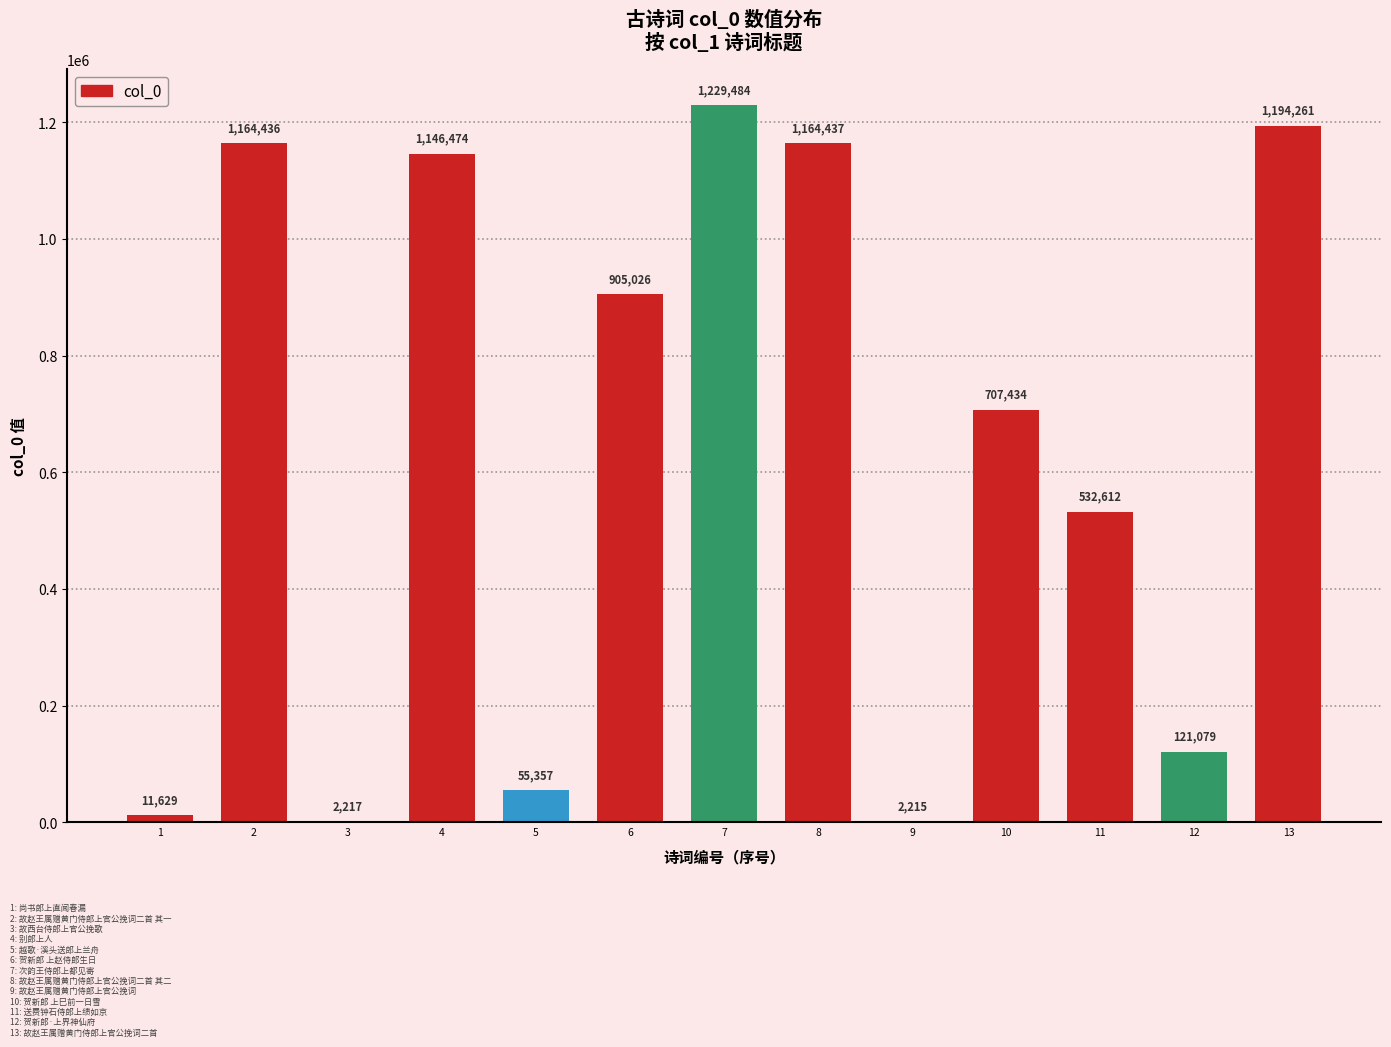

Which label corresponds to the largest value in the chart?

7